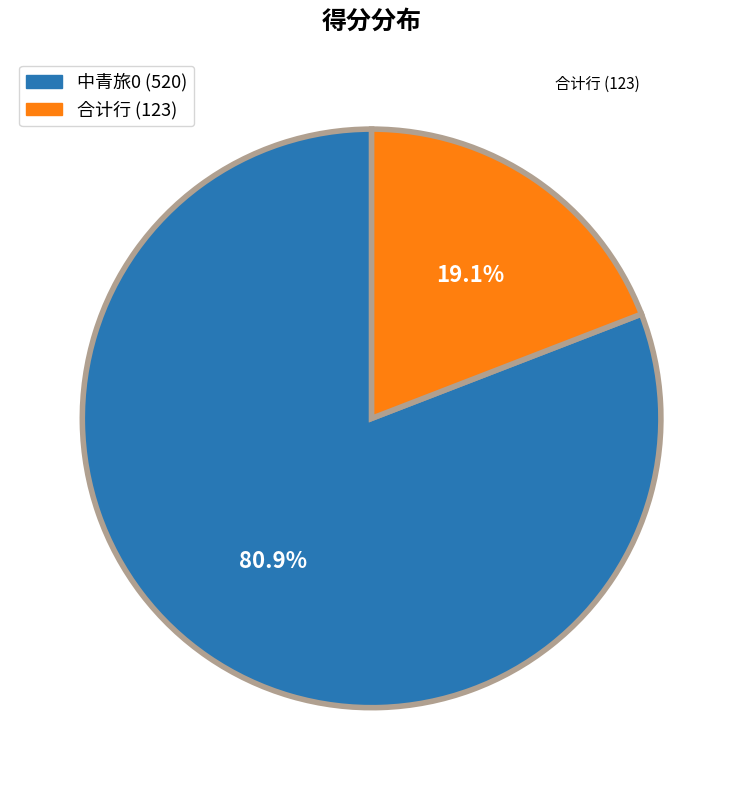

Does any single category account for the majority?

Yes